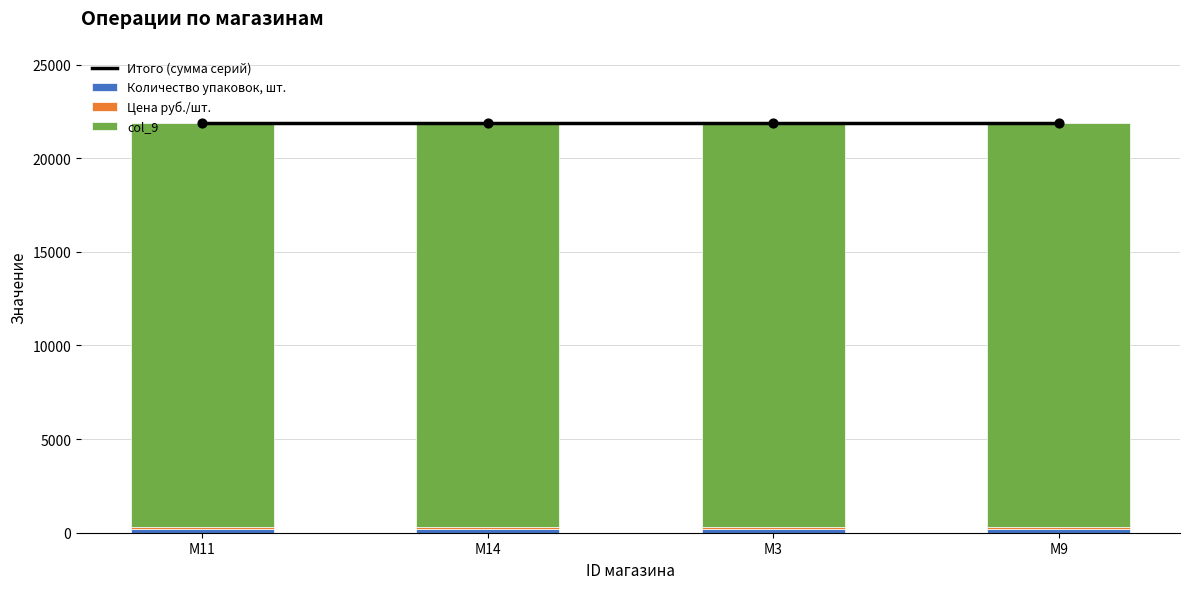

Is the value of Итого (сумма серий) at M11 greater than the value of col_9 at M9?

Yes